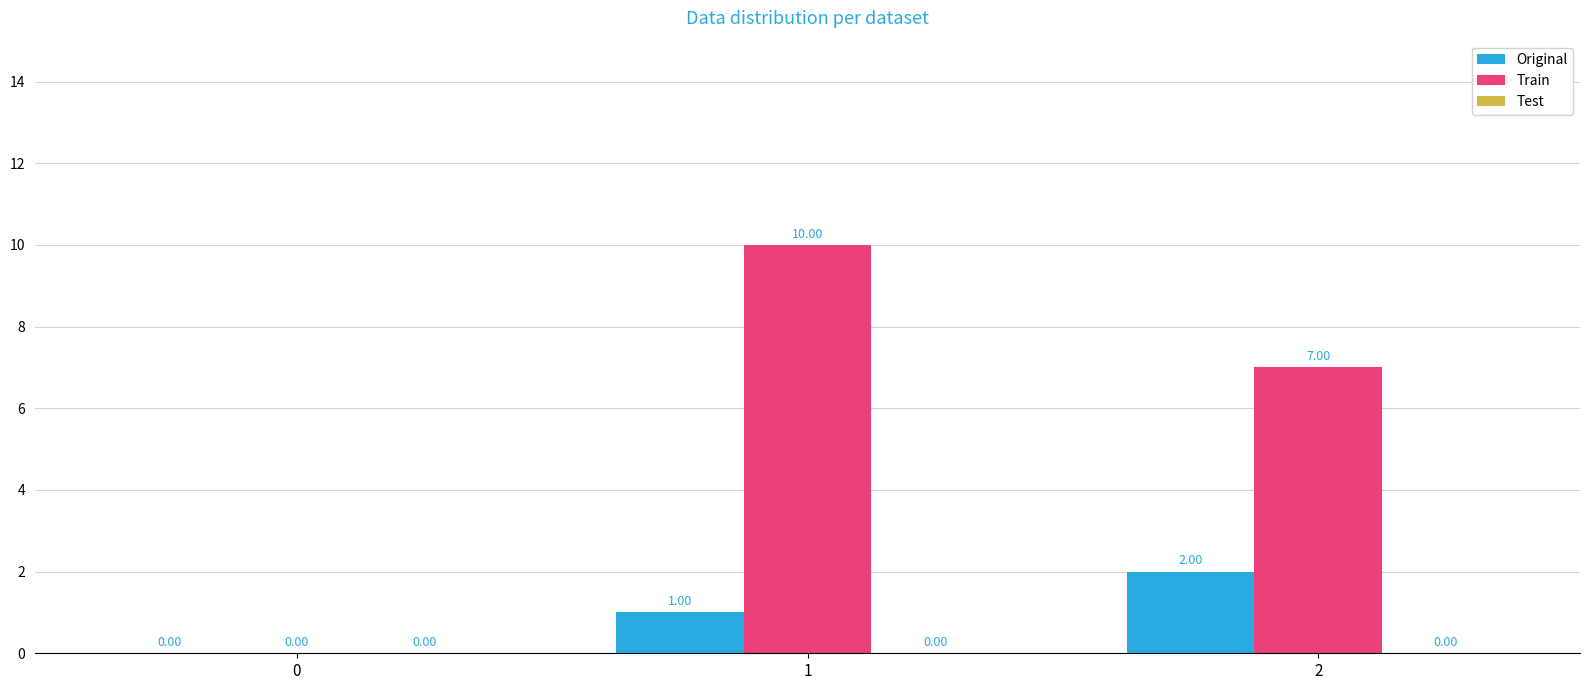

Which series has the largest total across all categories?

Train